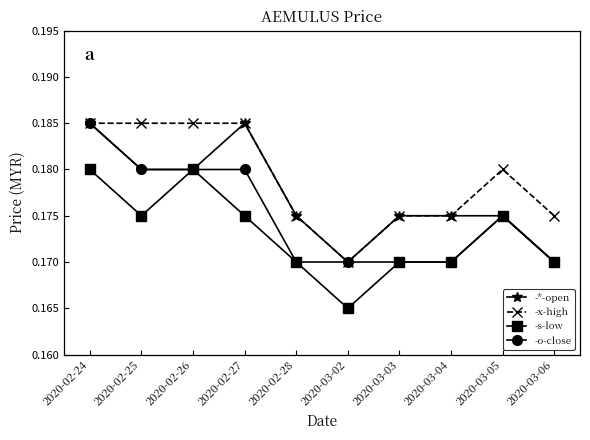

True or false: -*-open has a value of 0.3 at 2020-02-26.

False